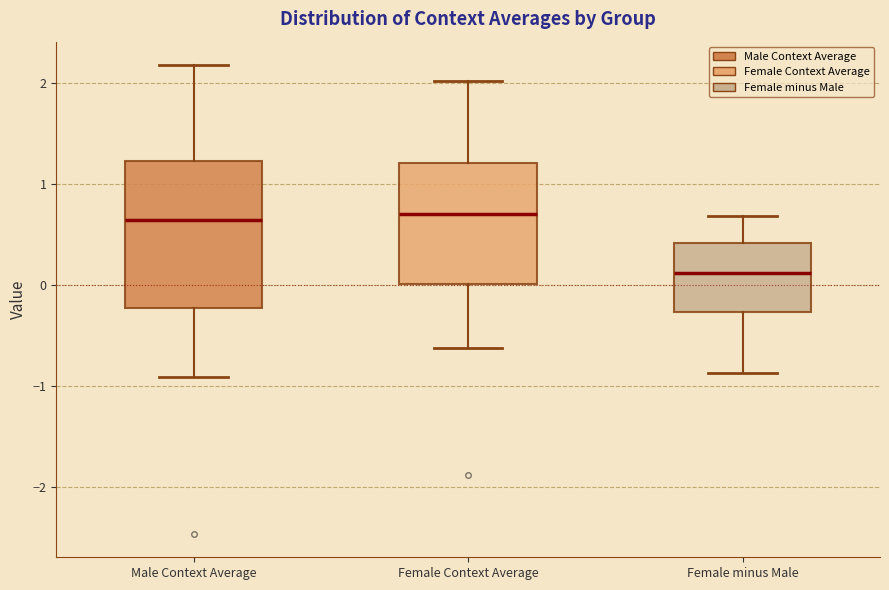

Which box's median line is the lowest?

Female minus Male